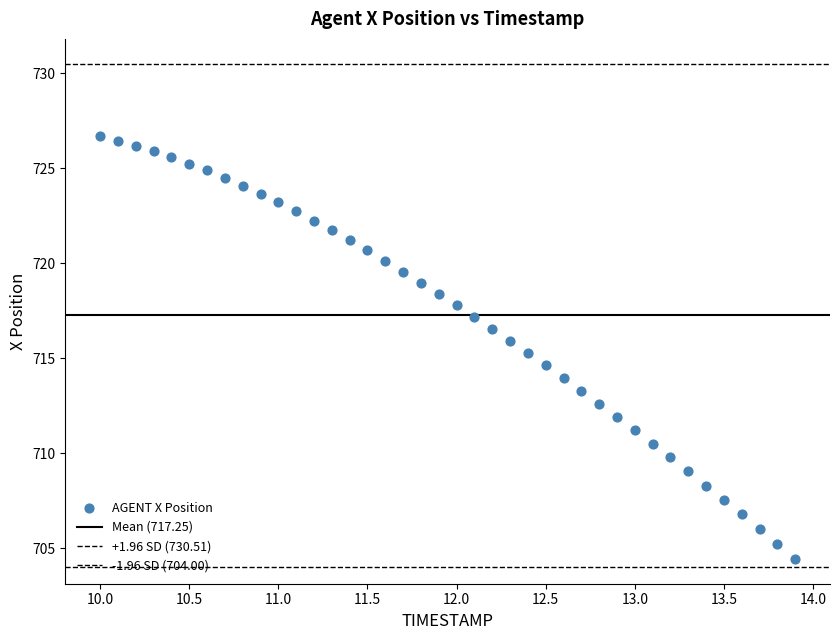

How many points are shown in the scatter plot?

40